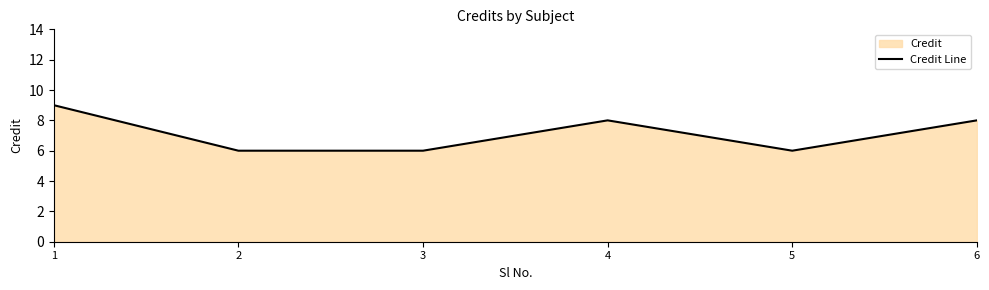

How many lines are shown in the chart?

1